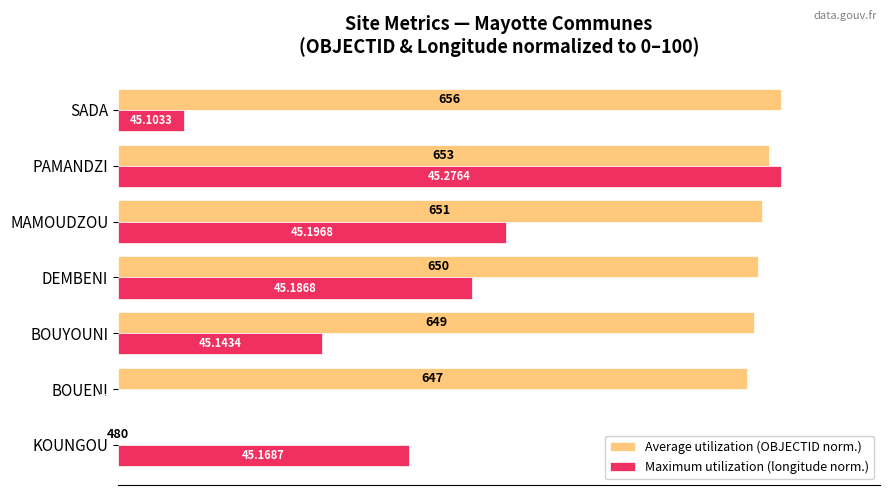

Which series has the largest total across all categories?

Average utilization (OBJECTID norm.)